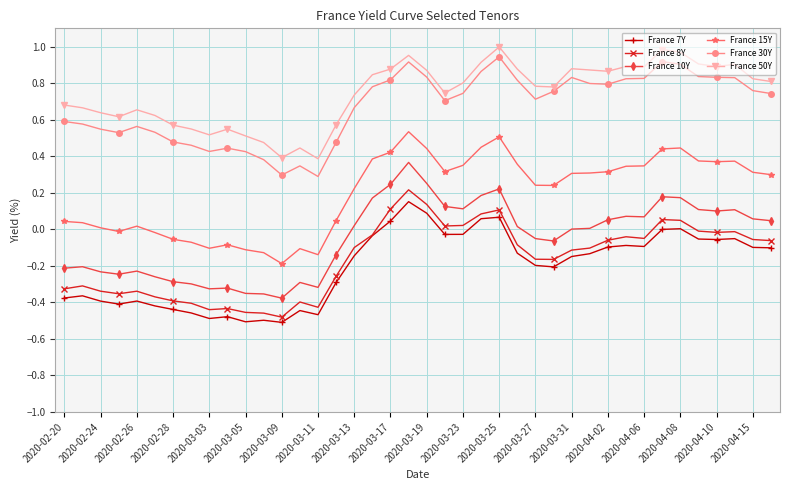

True or false: France 50Y and France 7Y intersect in this chart.

False